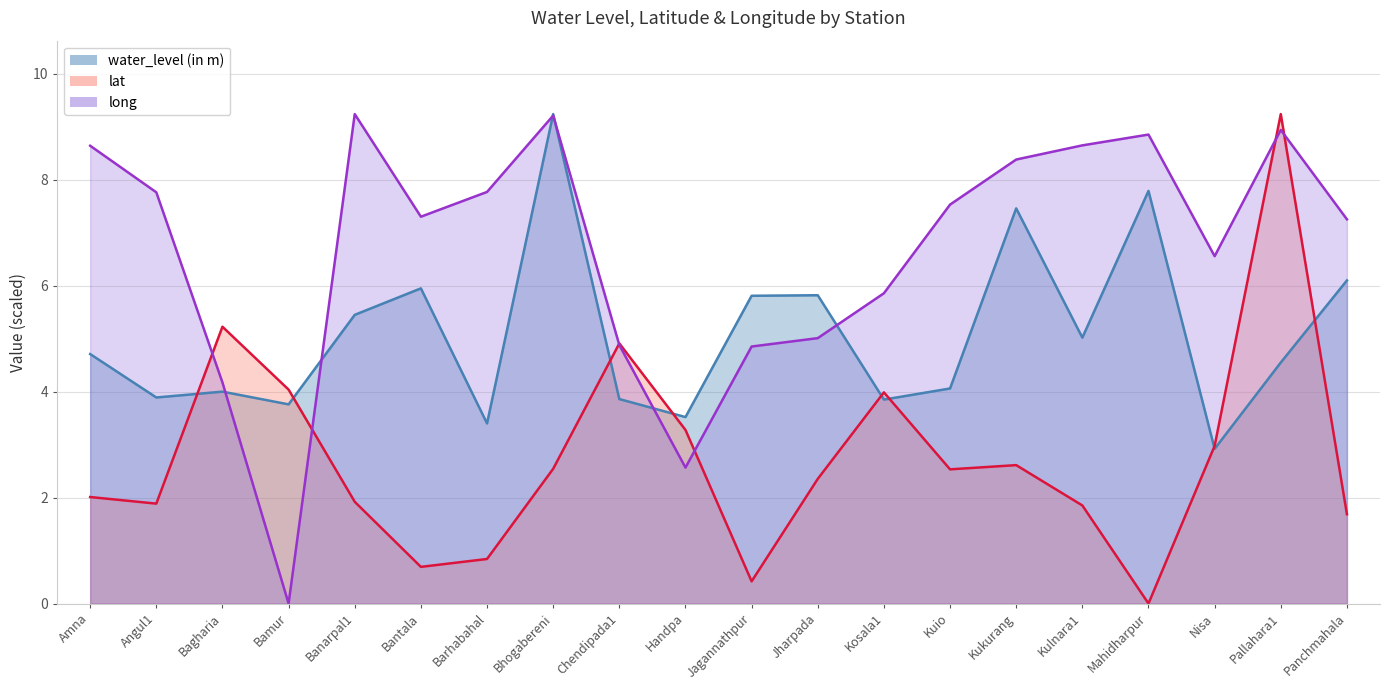

Which label corresponds to the smallest value in the chart?

Mahidharpur